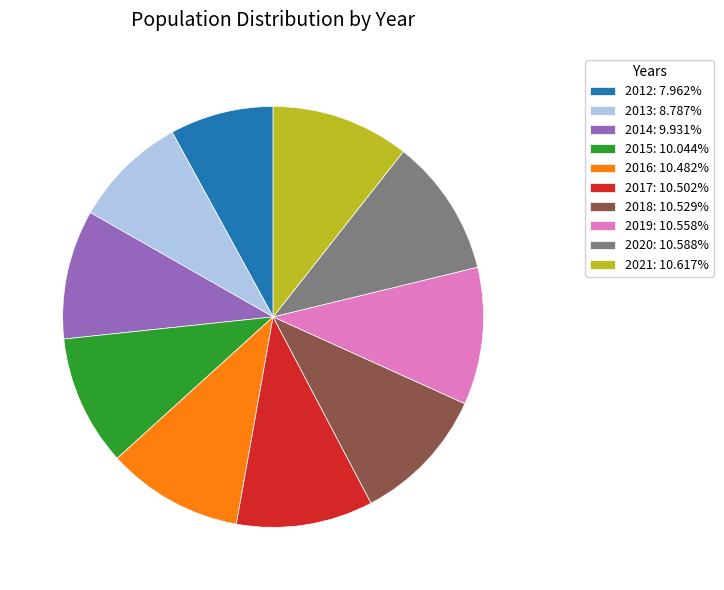

Does any single category account for the majority?

No